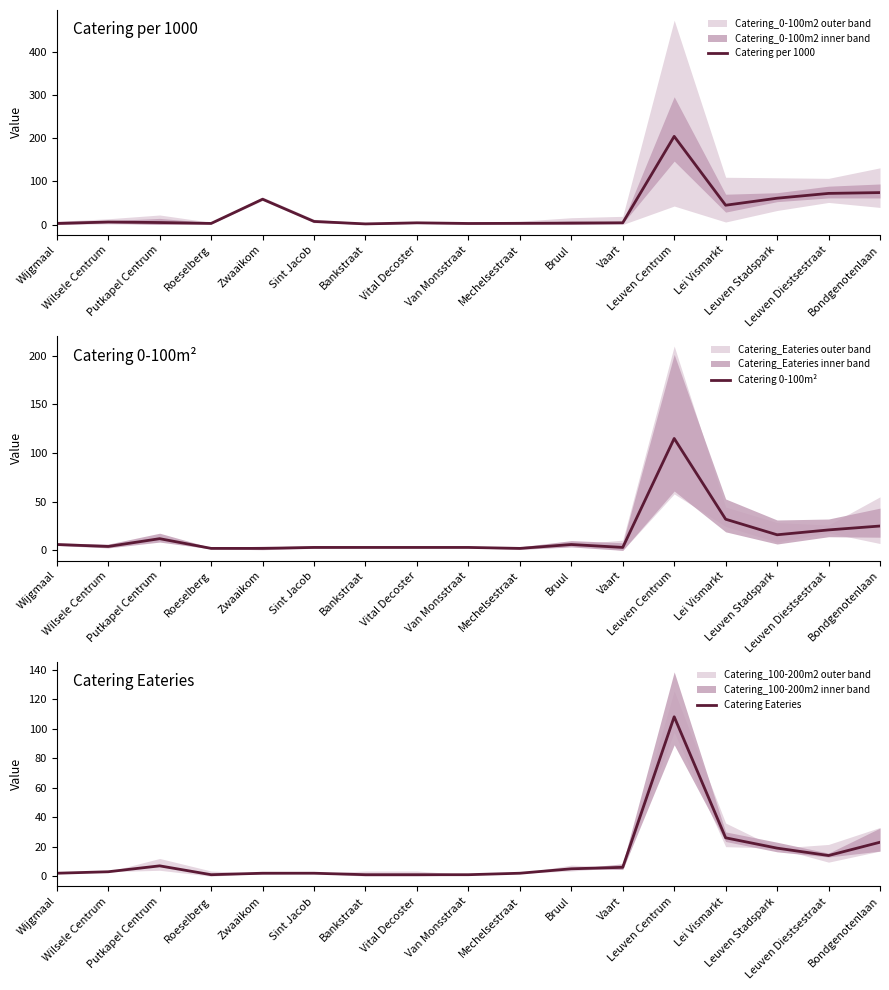

The Catering 0-100m² series shows 3.0 at Vaart. True or false?

True